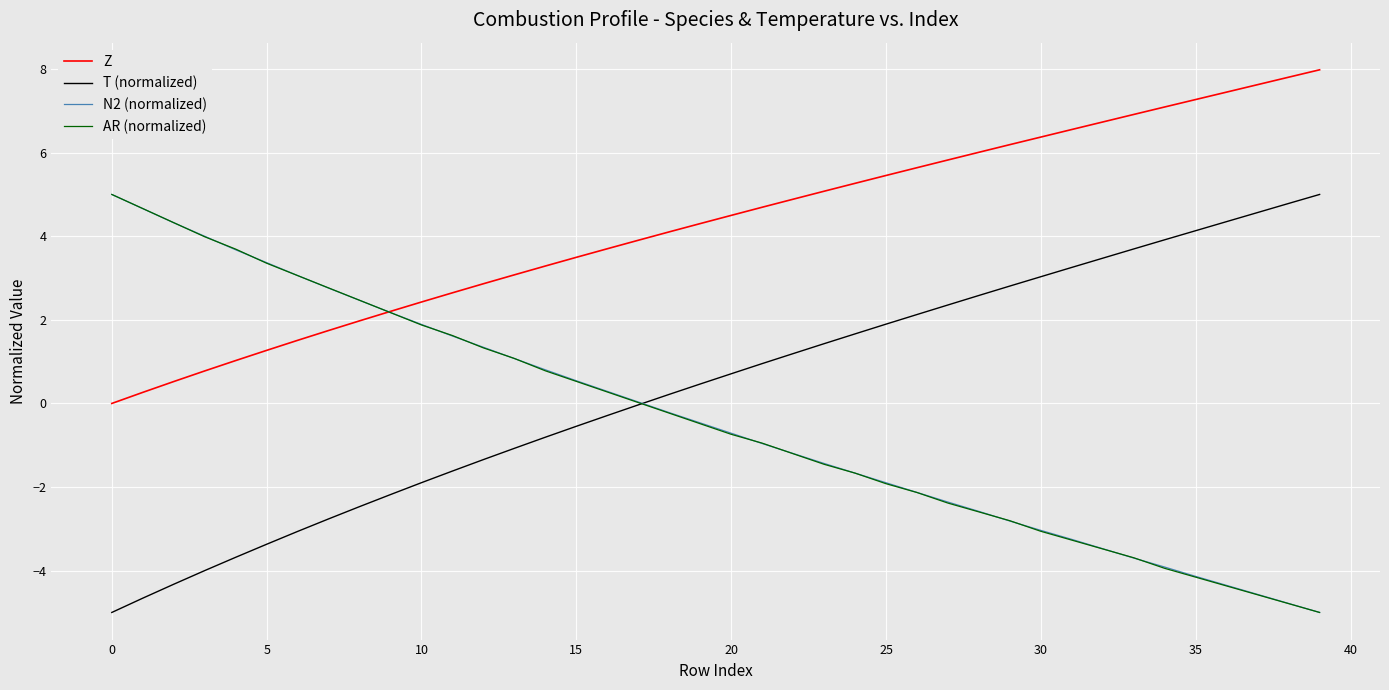

What is the greatest value displayed?

8.0